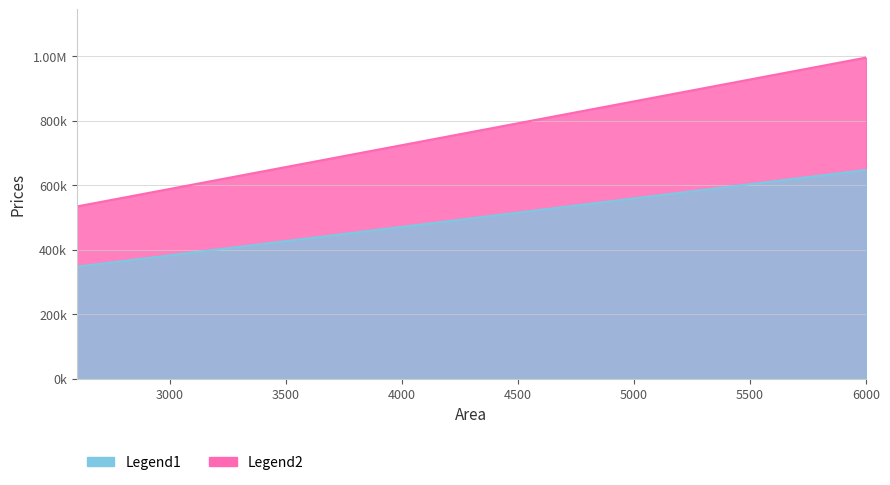

List the labels in order of value, largest first.

6000, 5000, 4000, 3600, 3200, 3000, 2600